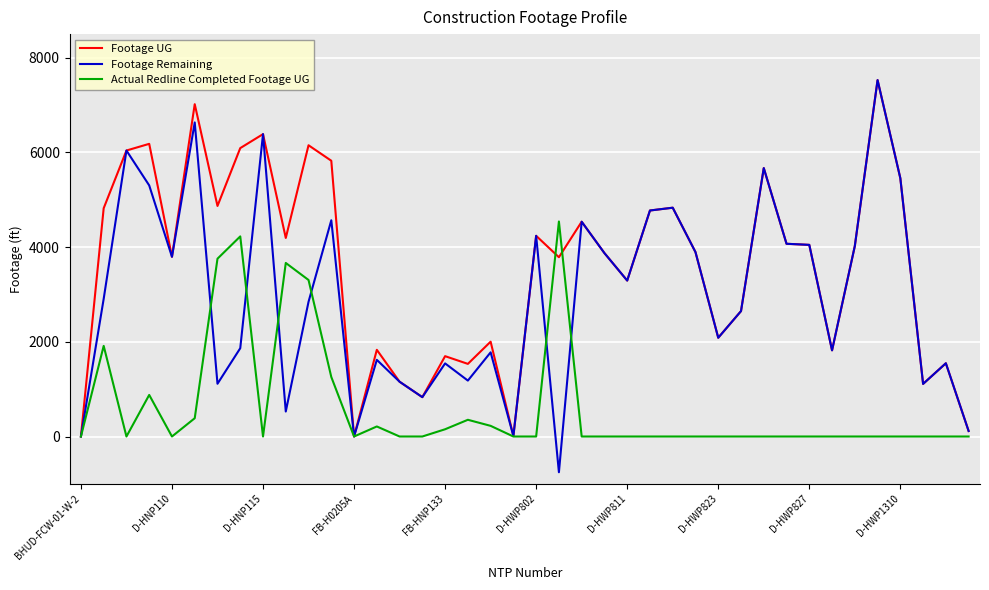

In Actual Redline Completed Footage UG, how many points are higher than both neighbors (excluding endpoints)?

7